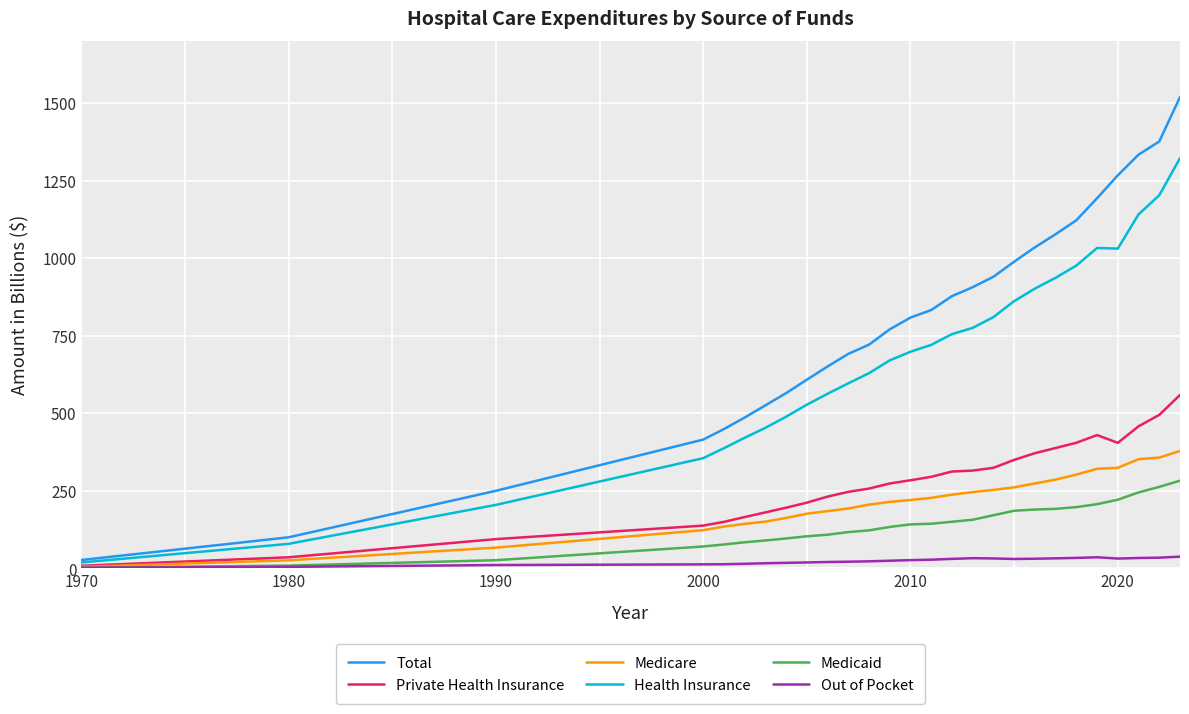

What is the smallest value displayed?

2.4